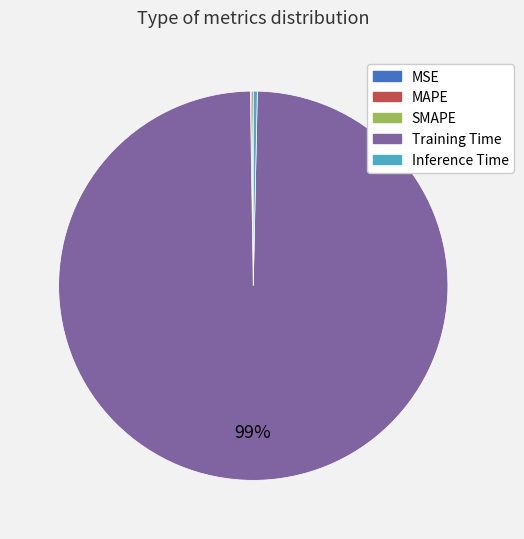

To the nearest percent, what is the average slice percentage?

20%